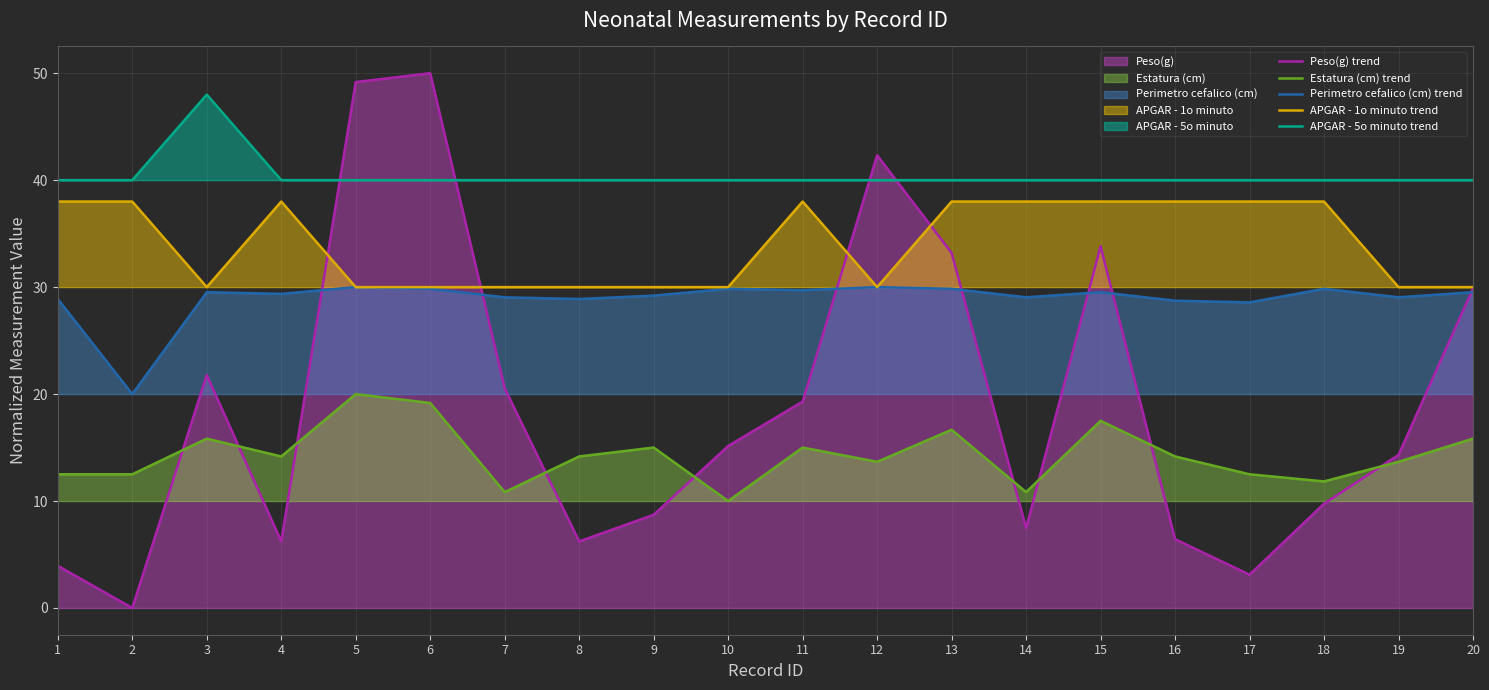

Rank the series by their maximum value, from lowest to highest.

Estatura (cm) (line), Perimetro cefalico (cm) (line), APGAR - 1o minuto (line), APGAR - 5o minuto (line), Peso(g) (line)